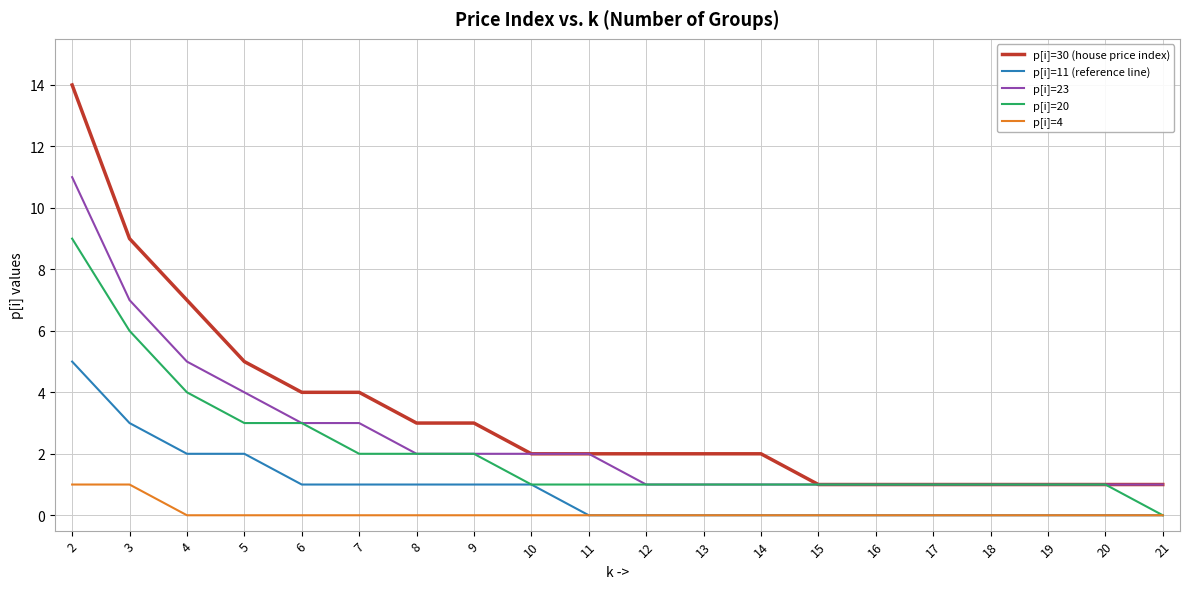

Which series has the widest spread of values?

p[i]=30 (house price index)